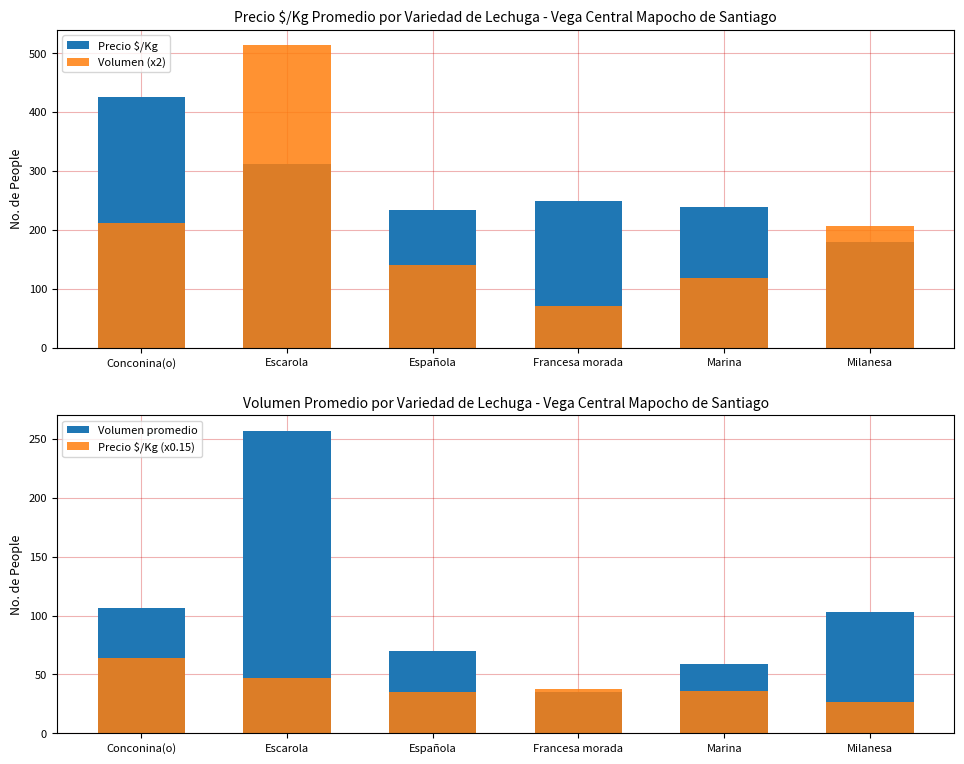

The value of Precio $/Kg at Francesa morada is 121.9. True or false?

False